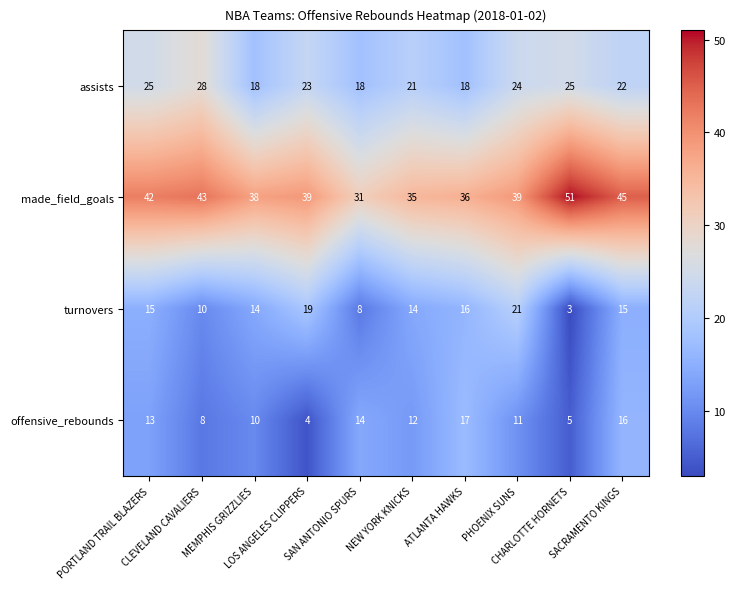

What is the difference between the maximum and second lowest values in the offensive_rebounds series?

12